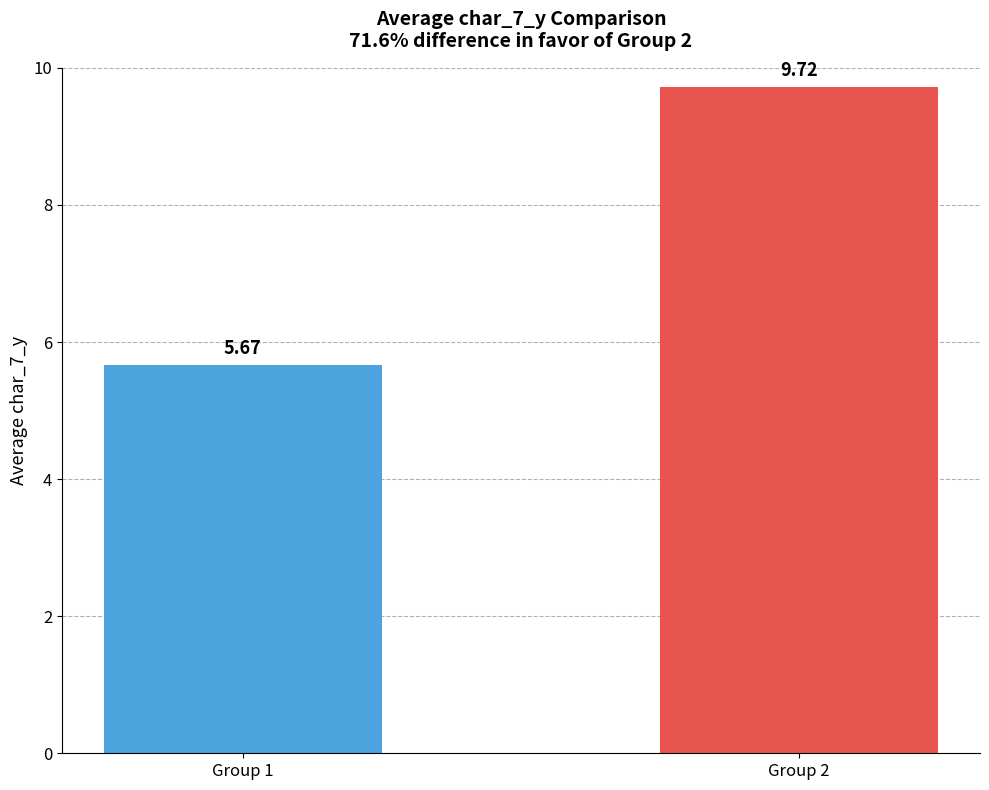

What is the ratio of the value at Group 1 to the value at Group 2?

0.6